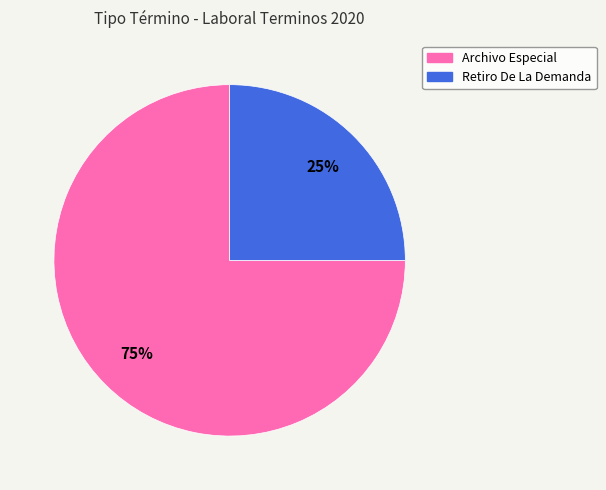

Which category has the biggest portion of the pie?

Archivo Especial